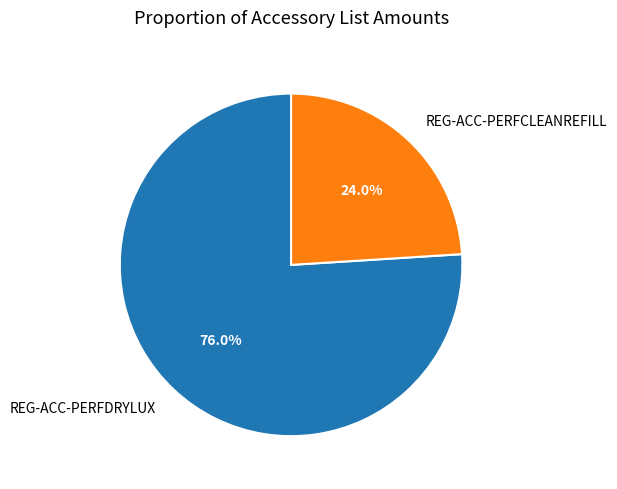

Rank the categories by value from lowest to highest.

REG-ACC-PERFCLEANREFILL, REG-ACC-PERFDRYLUX